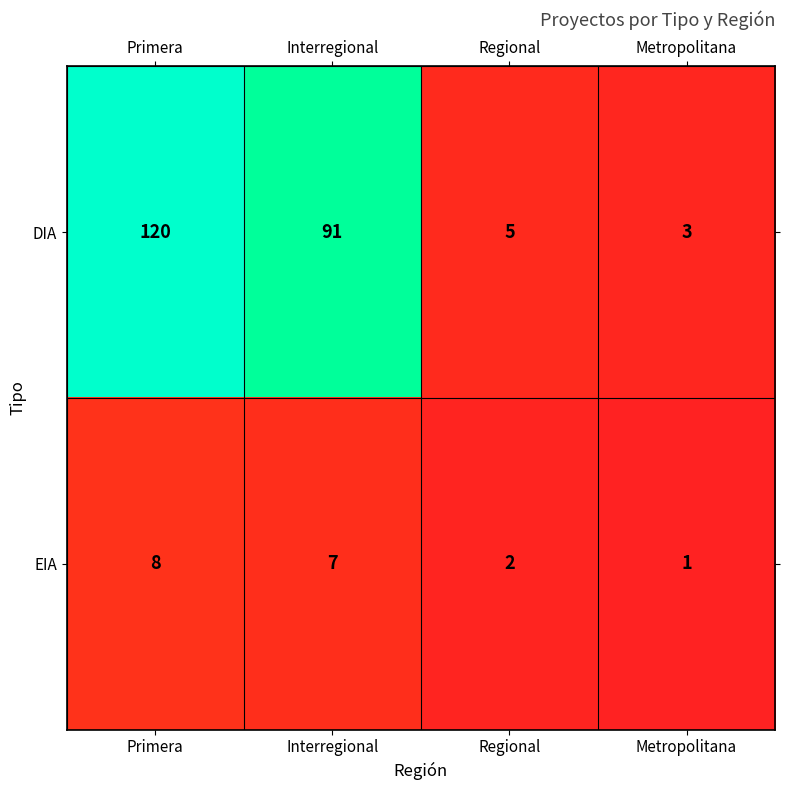

True or false: DIA has a value of 60 at Interregional.

False